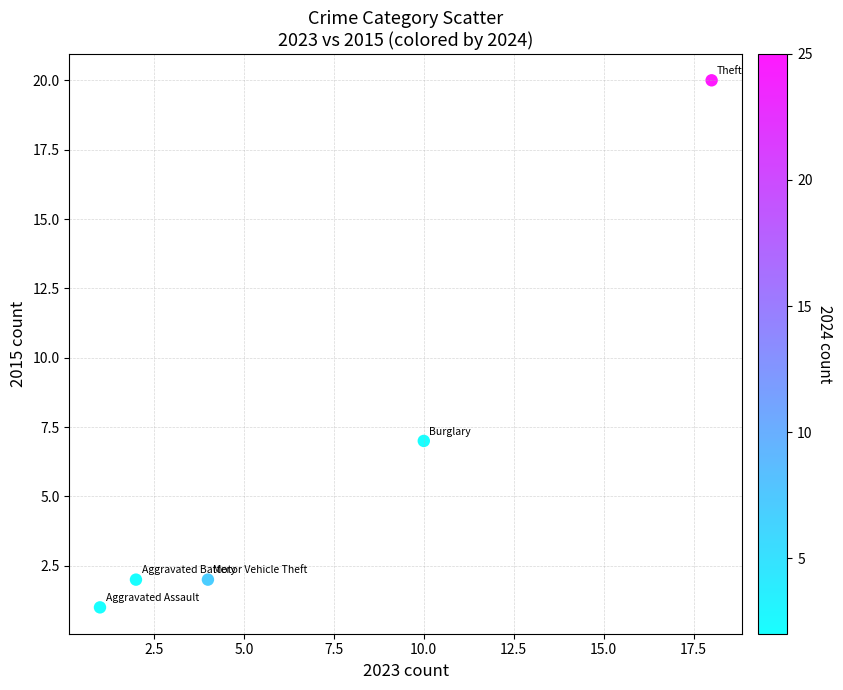

What is the average X value?

7